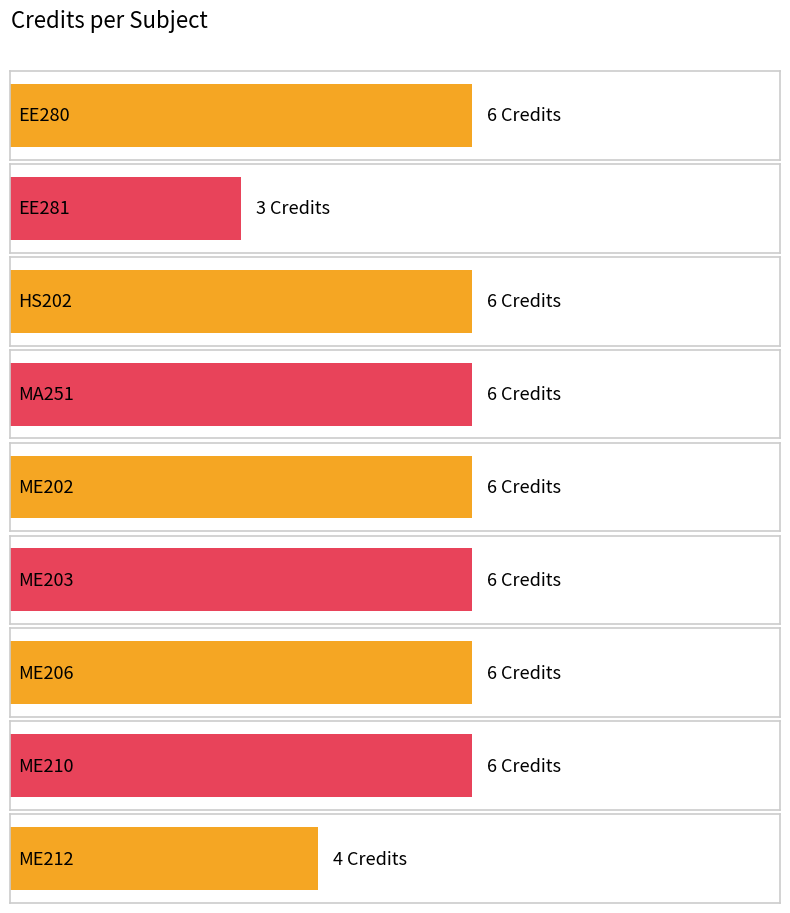

List the labels in order of value, largest first.

EE280, HS202, MA251, ME202, ME203, ME206, ME210, ME212, EE281